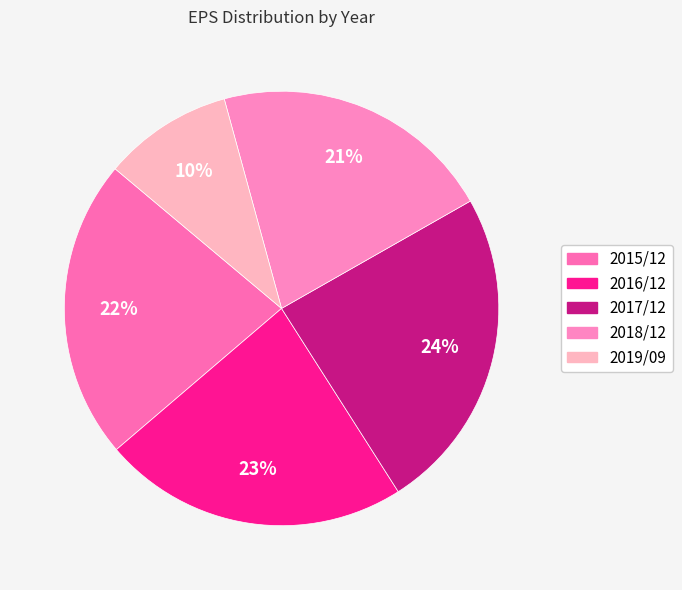

How many segments does this pie chart have?

5